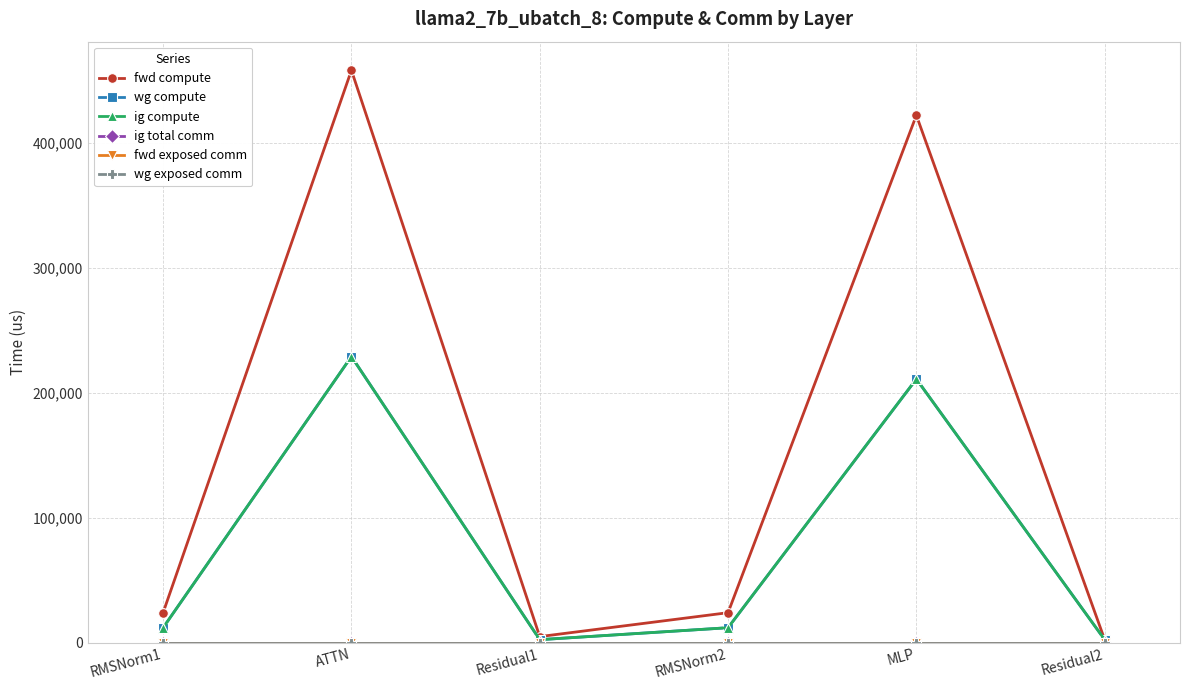

Does the chart have visible grid lines?

Yes